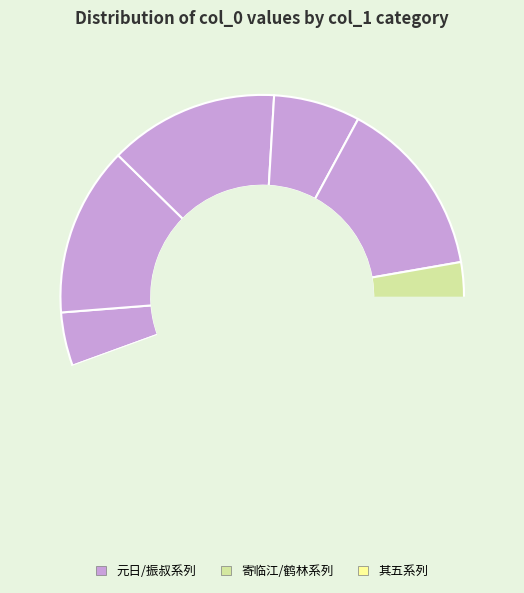

Is there a majority slice in this chart?

No